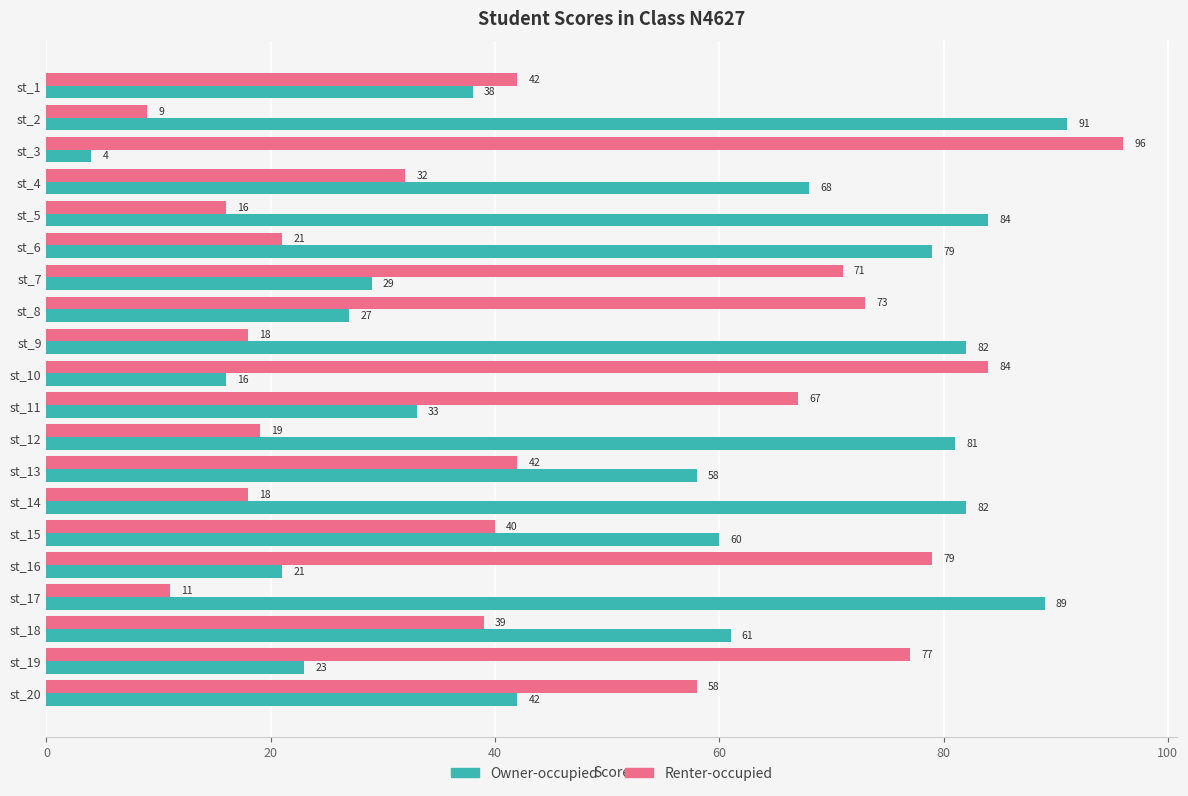

What is the sum of all Renter-occupied values?

912